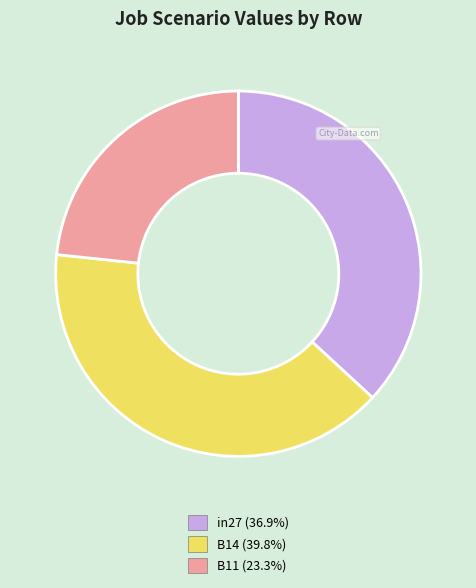

True or false: in27 accounts for 37% of the total.

True